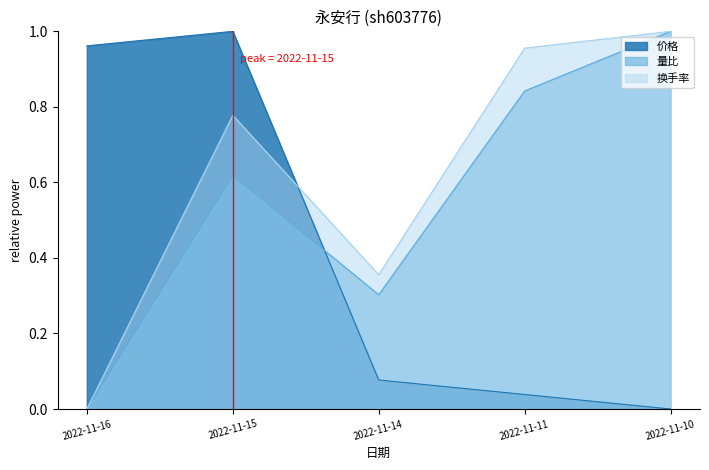

True or false: 量比 has a value of 0.7 at 2022-11-10.

False